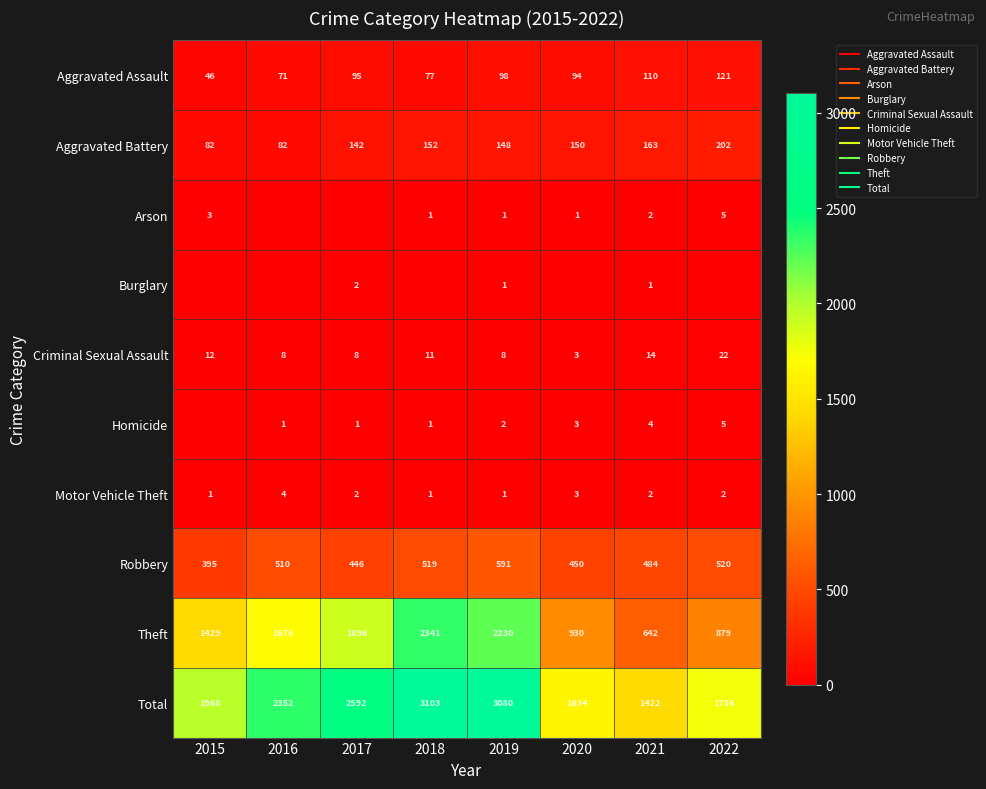

What is the difference between the maximum and second lowest values in the Robbery series?

145